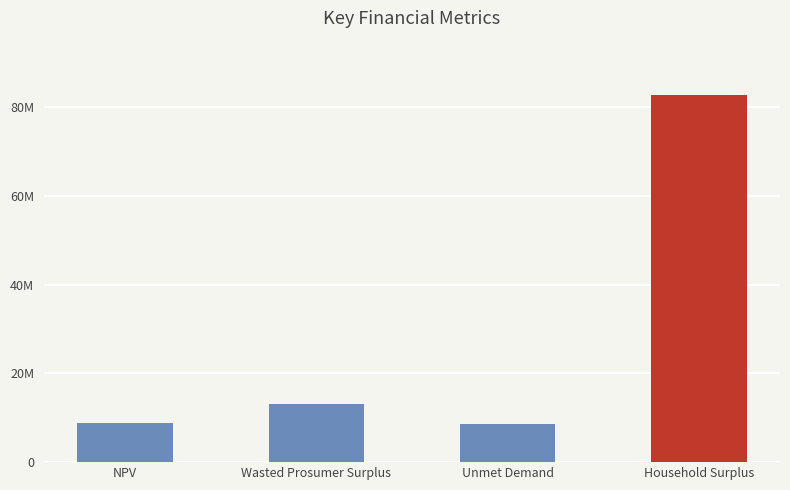

What is the difference between the second highest and second lowest values?

4209435.3